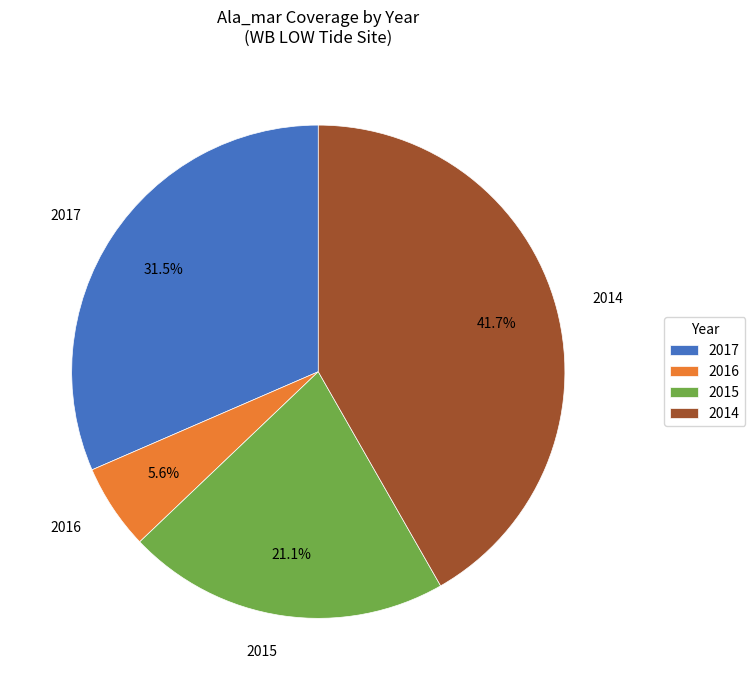

Does 2016 account for over 50% of the chart?

No